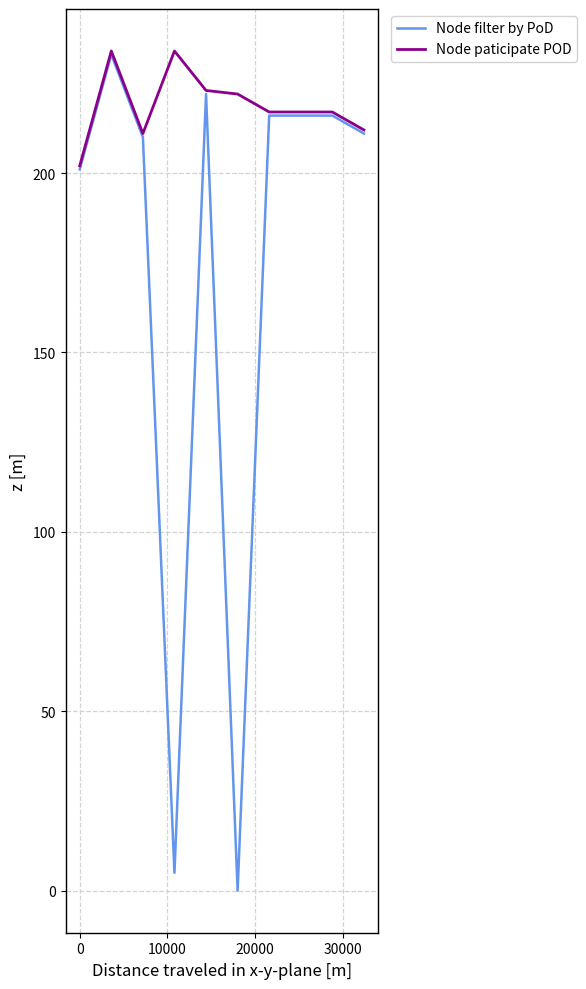

What is the highest value of the Node paticipate POD series?

234